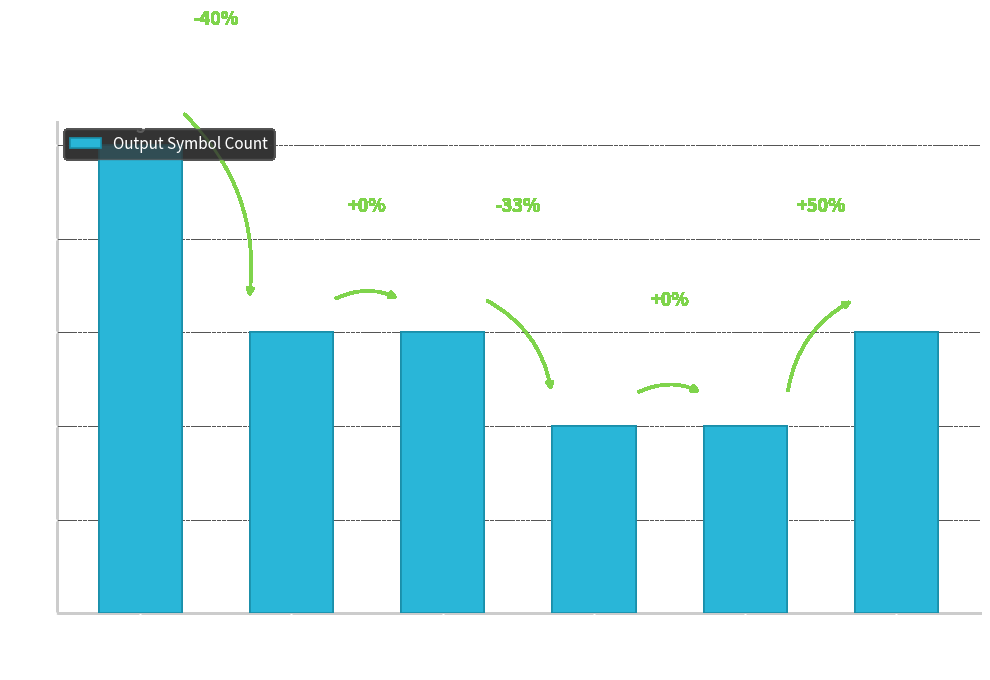

Which has a higher value, 12-14 or 6-8?

6-8